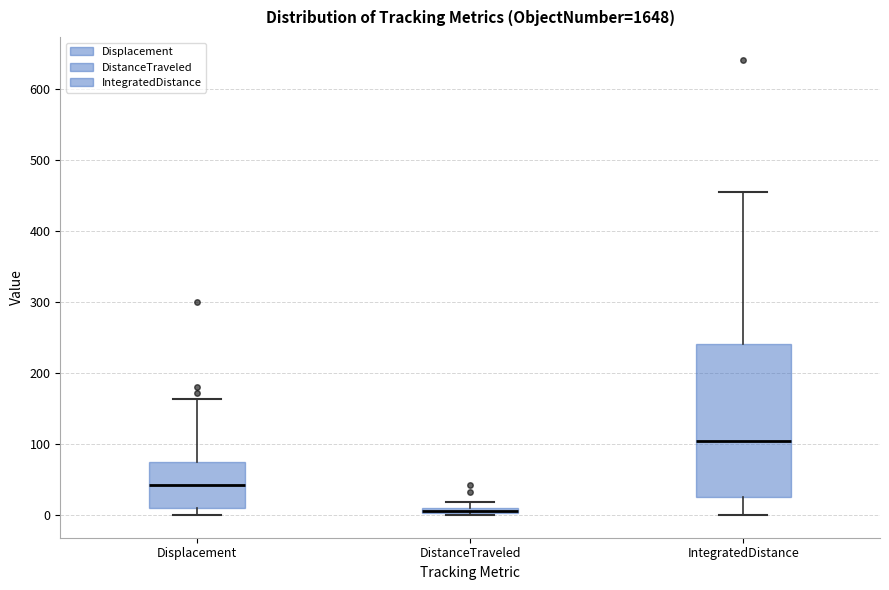

Which box is the tallest, from its lower edge to its upper edge?

IntegratedDistance